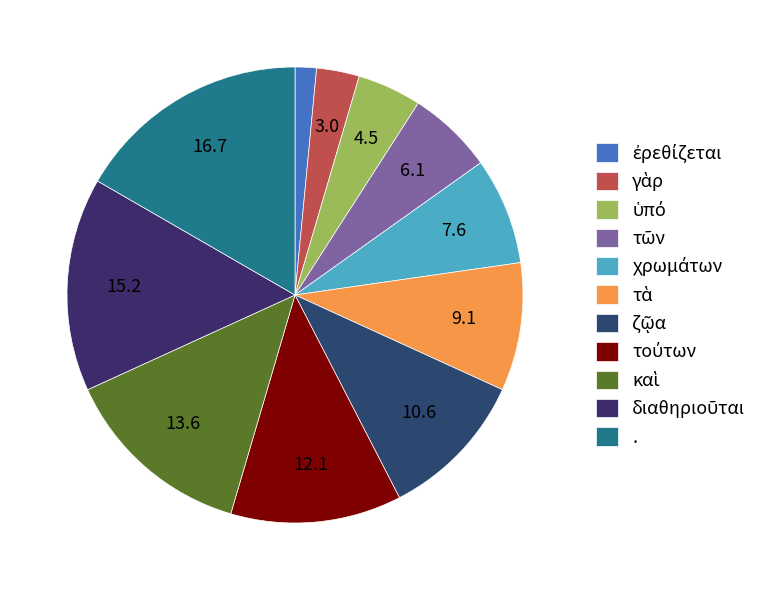

Approximately how many times larger is the value at τούτων compared to διαθηριοῦται?

0.8